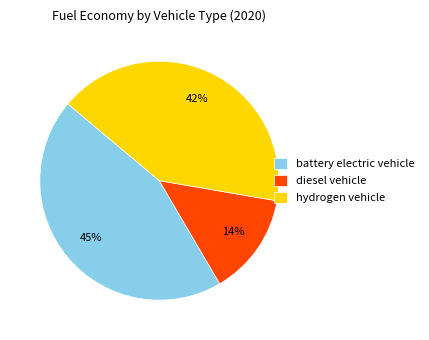

Does any single category account for the majority?

No